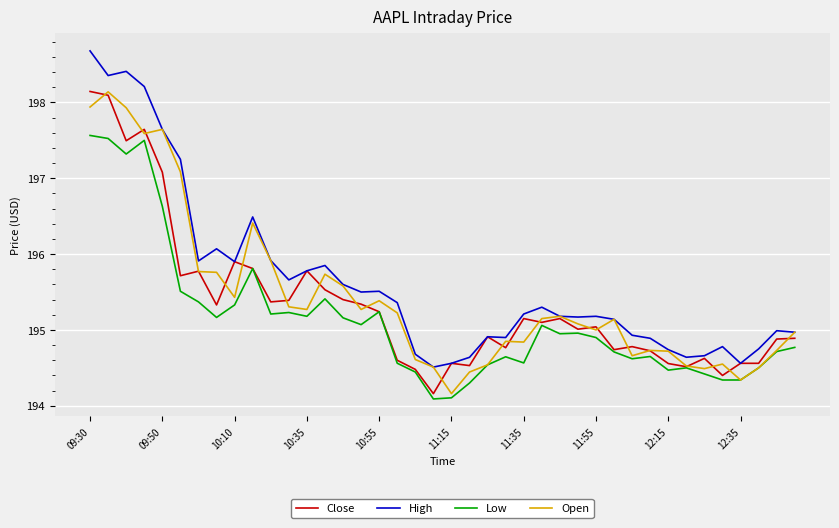

What is the greatest value displayed?

198.7